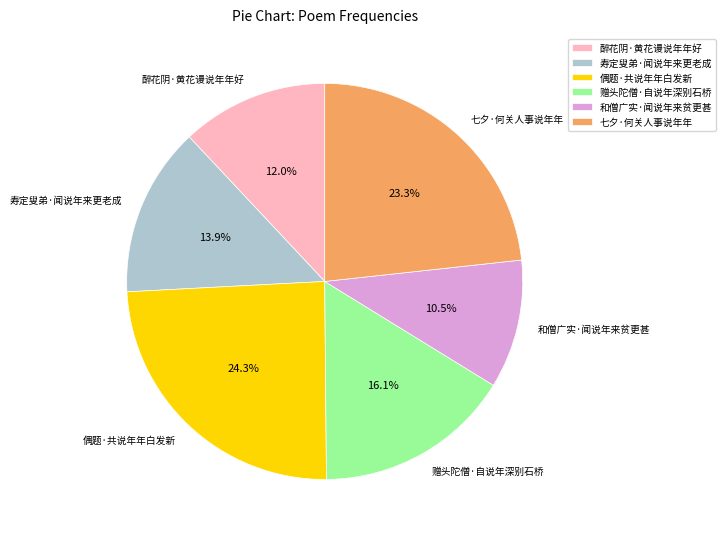

Does any single category account for the majority?

No